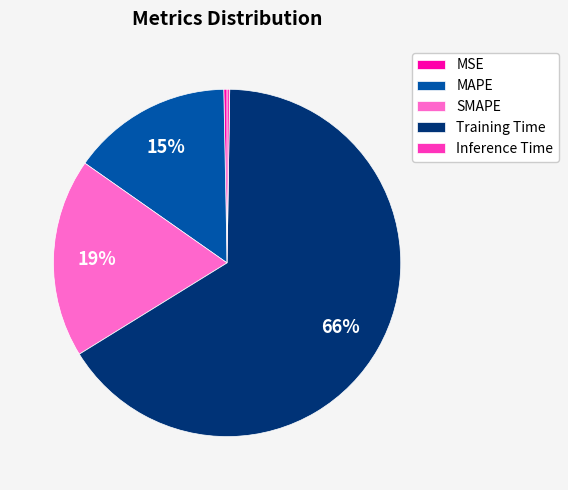

To the nearest percent, what is the average slice percentage?

20%